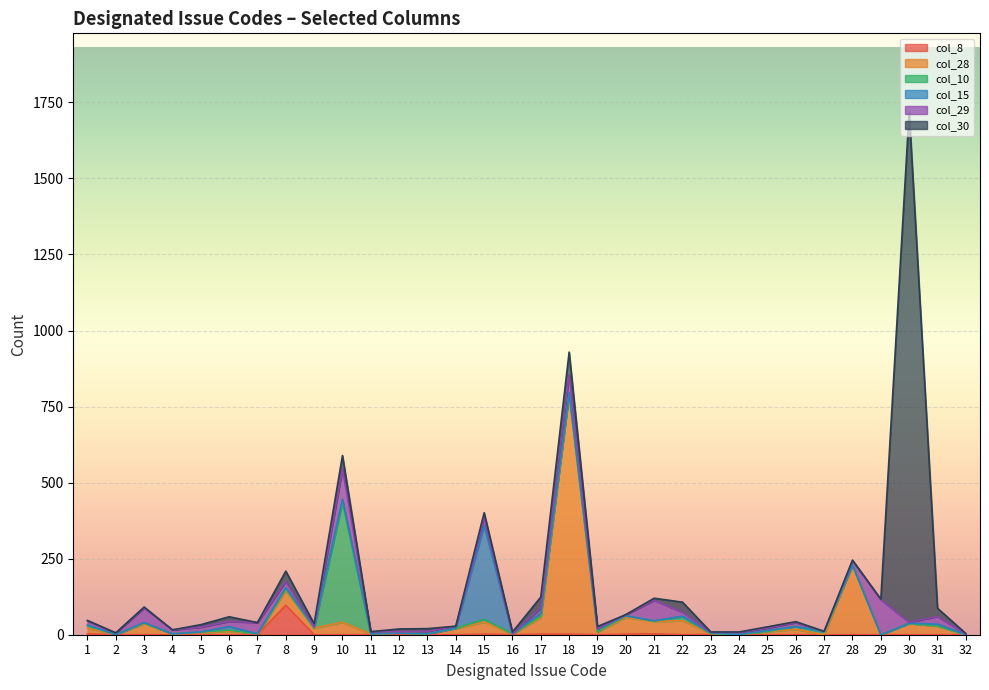

What is the spread (max minus min) of values at 16?

6